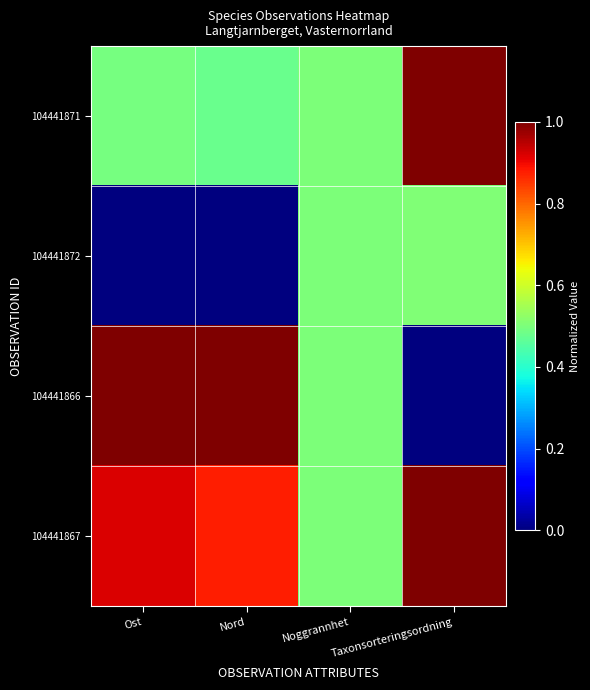

Reading left to right, extract all data points from this chart.

104441871: Ost=0.5	Nord=0.5	Noggrannhet=0.5	Taxonsorteringsordning=1.0
104441872: Ost=0.0	Nord=0.0	Noggrannhet=0.5	Taxonsorteringsordning=0.5
104441866: Ost=1.0	Nord=1.0	Noggrannhet=0.5	Taxonsorteringsordning=0.0
104441867: Ost=0.9	Nord=0.9	Noggrannhet=0.5	Taxonsorteringsordning=1.0